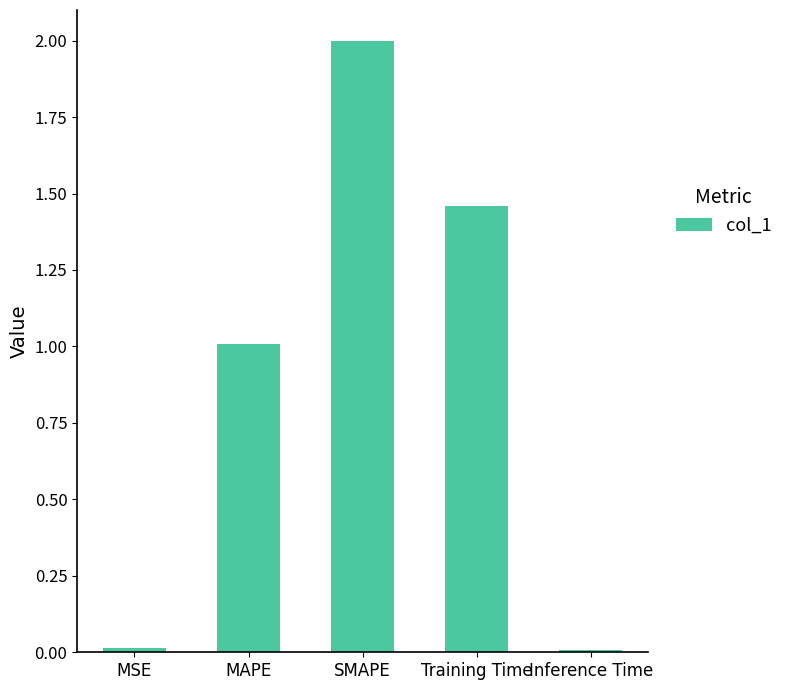

How many bars are there in total?

5